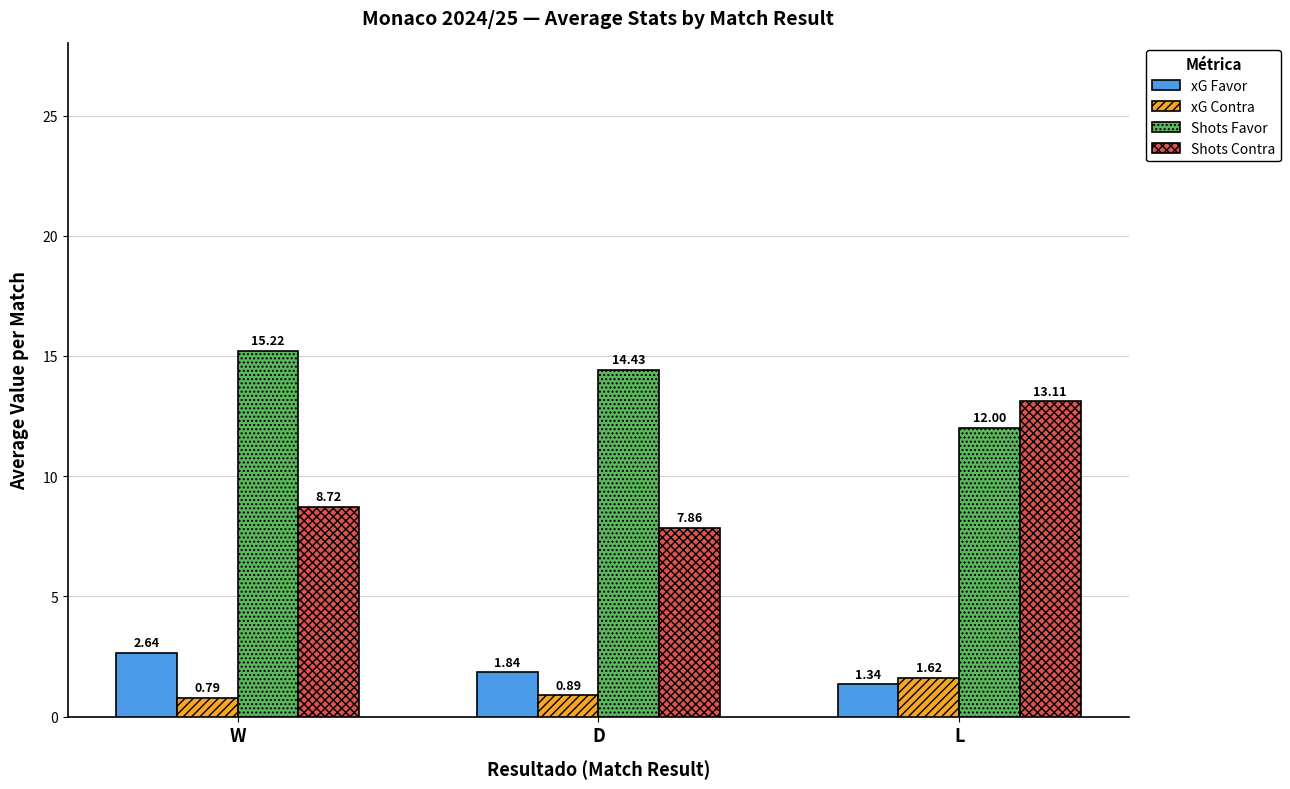

Where is xG Contra nearest to the value 1?

D